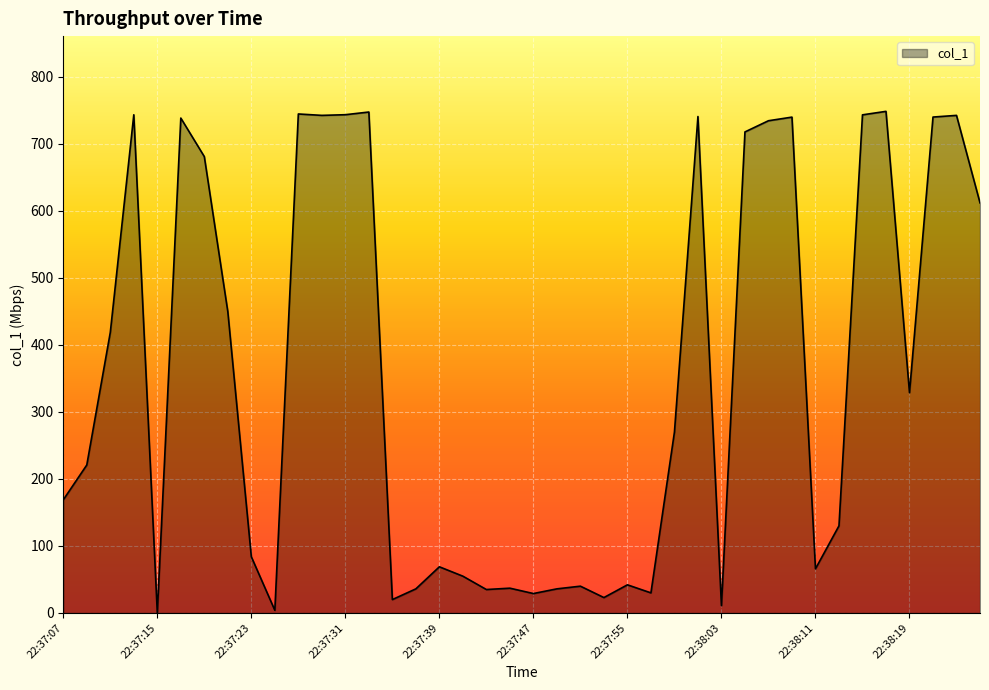

What is the maximum value shown in the chart?

748.4